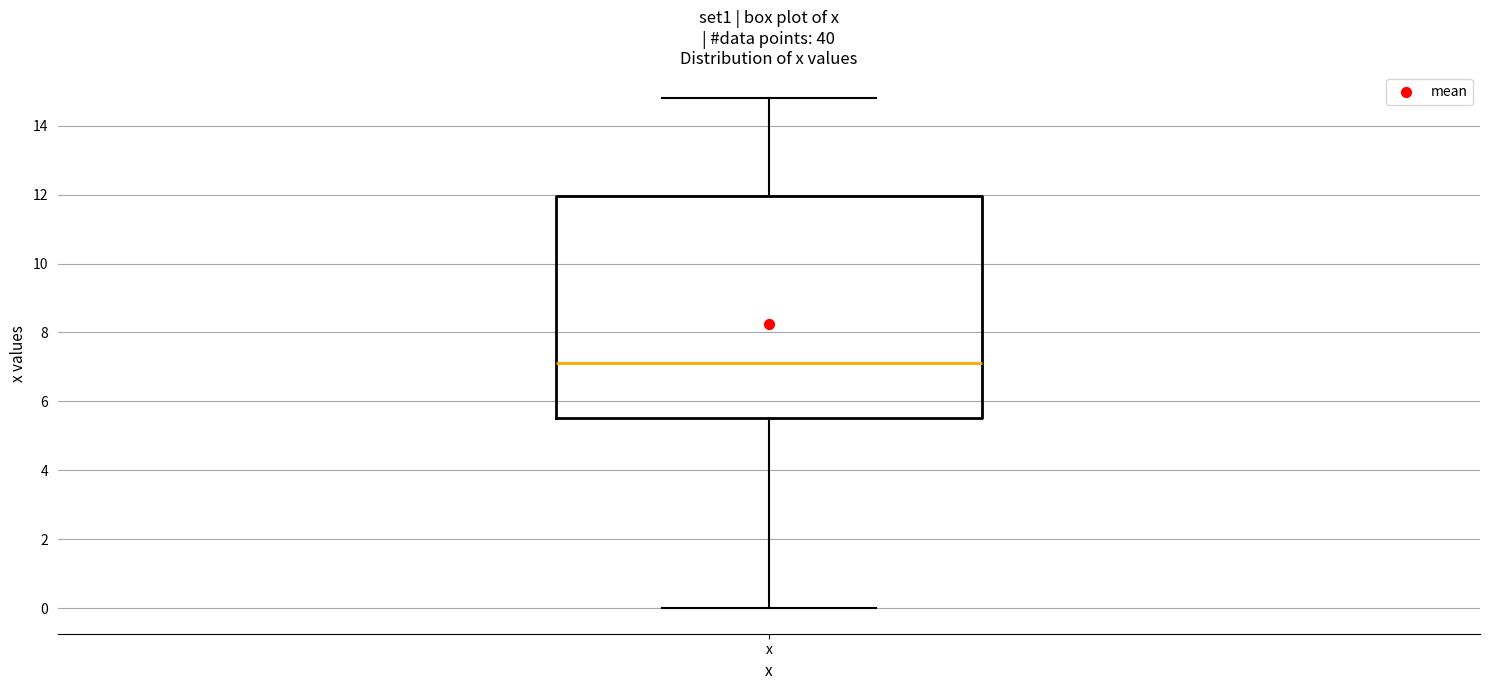

Transcribe this box plot: give where the median line is, the range the box spans, and where the two whiskers end, as read against the y-axis. The values are not printed on the chart, so give them approximately, as read against the axis.

median 7.2, box 5.6 to 12.0, whiskers 0.0 to 14.8